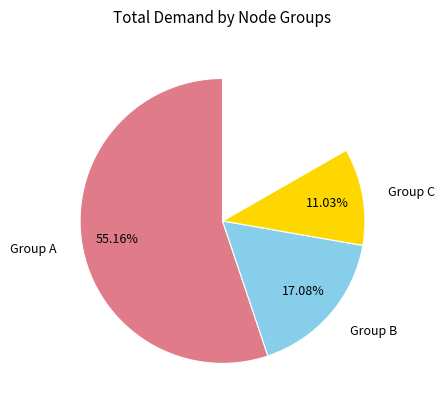

Does any single category account for the majority?

Yes